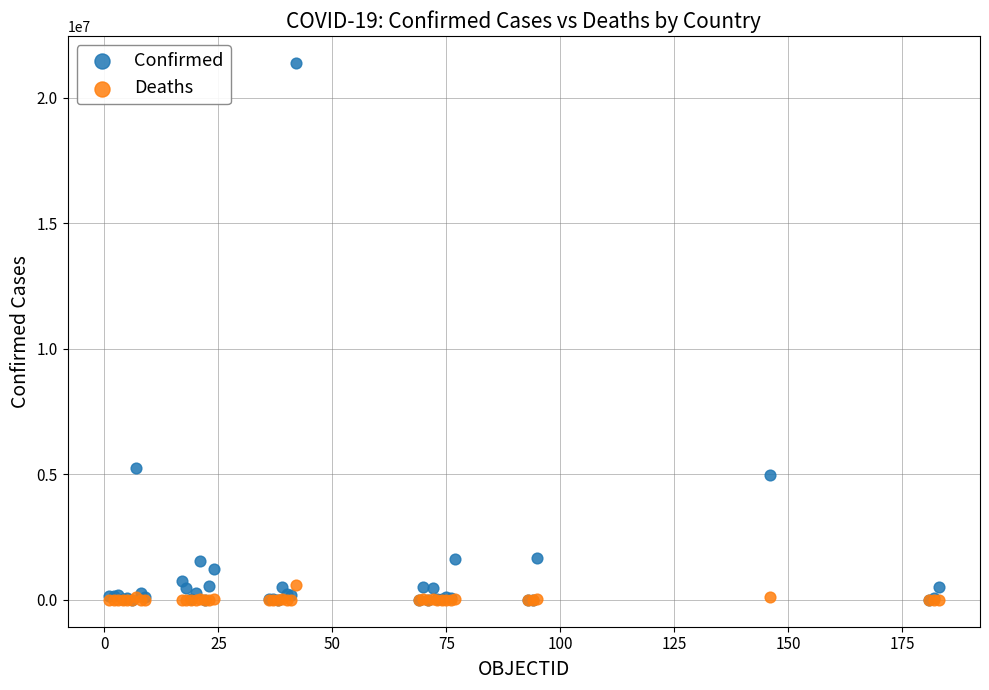

Across all series, what Y value is closest to 10690896?

5253765